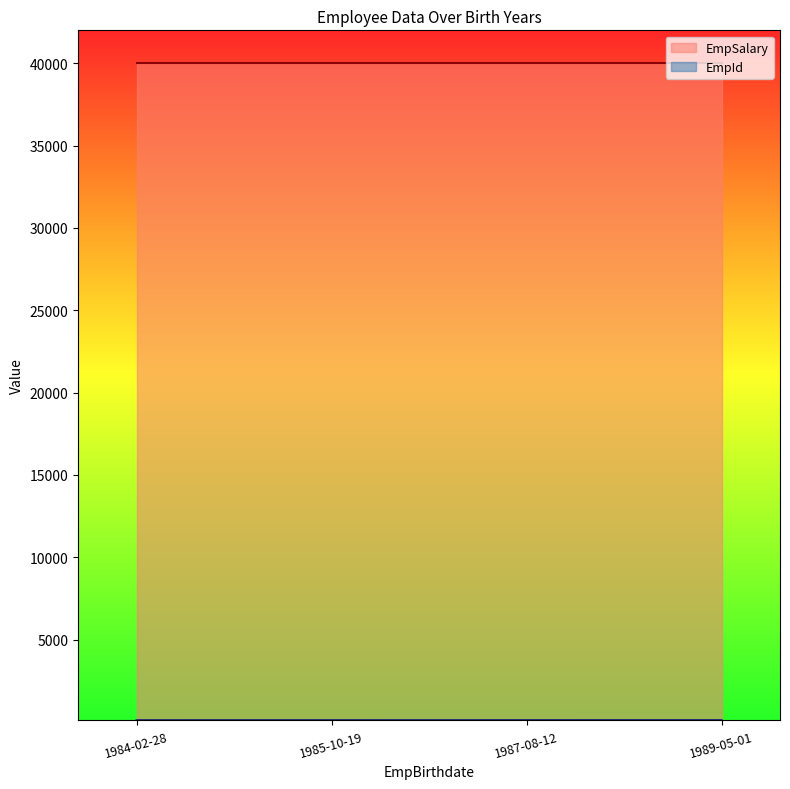

List the labels in order of value, smallest first.

1984-02-28, 1985-10-19, 1987-08-12, 1989-05-01